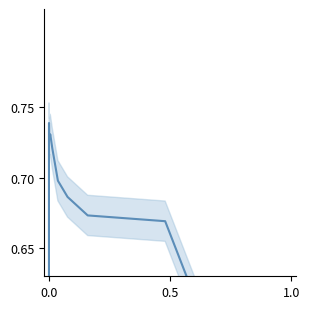

The chart shows a value of 0.4 at 6. True or false?

False